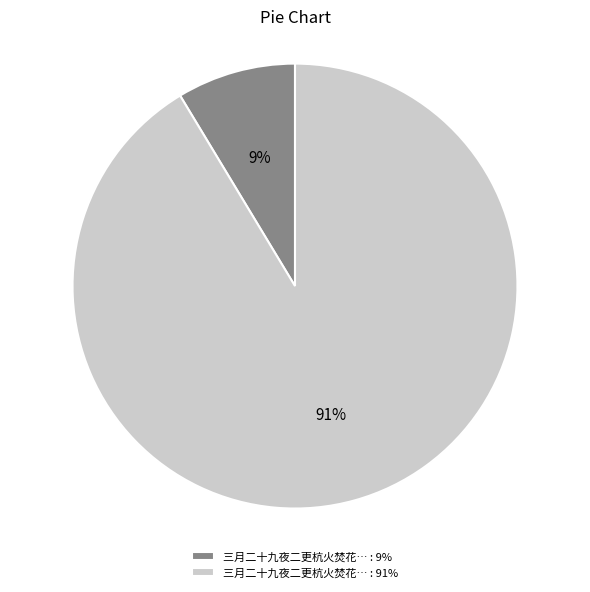

Which slice is the smallest?

三月二十九夜二更杭火焚花… : 9%